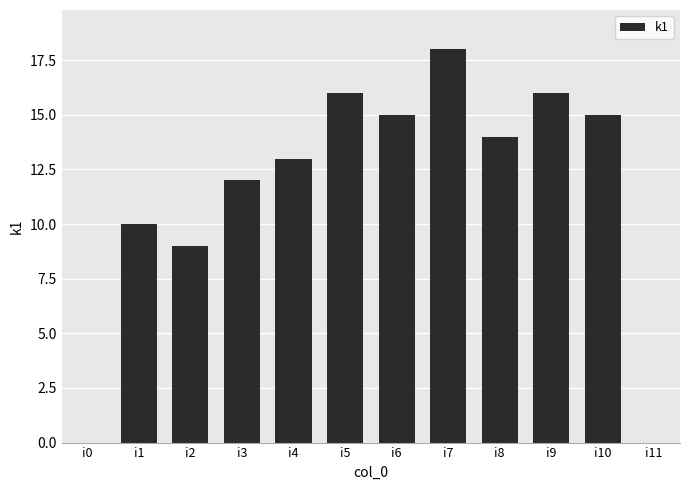

Is it true that the value at i3 is 12?

True